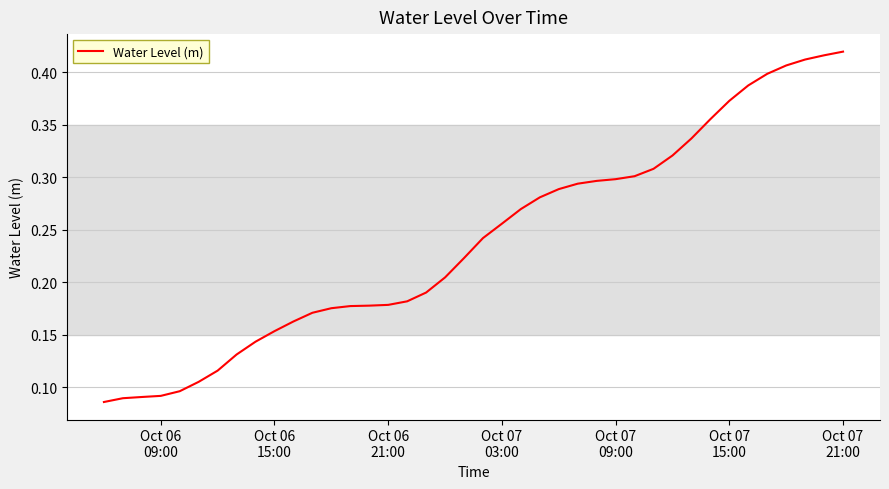

What is the difference between the maximum and minimum values?

0.3